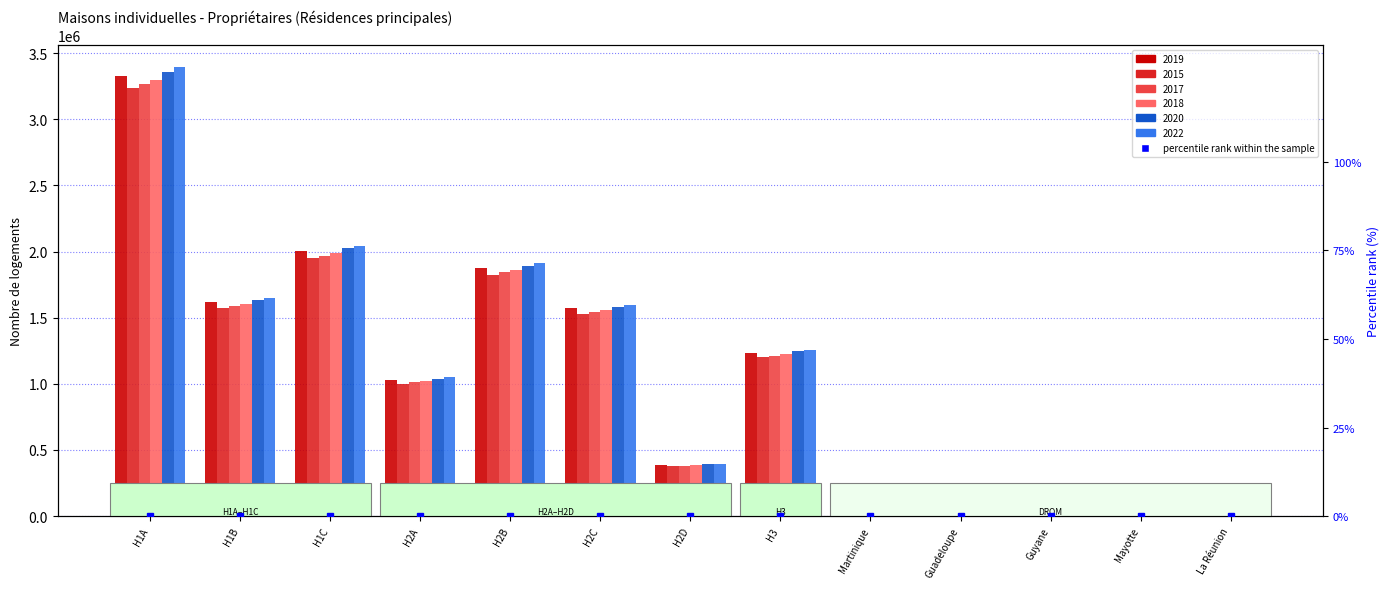

Which category has the highest value in the 2015 series?

H1A